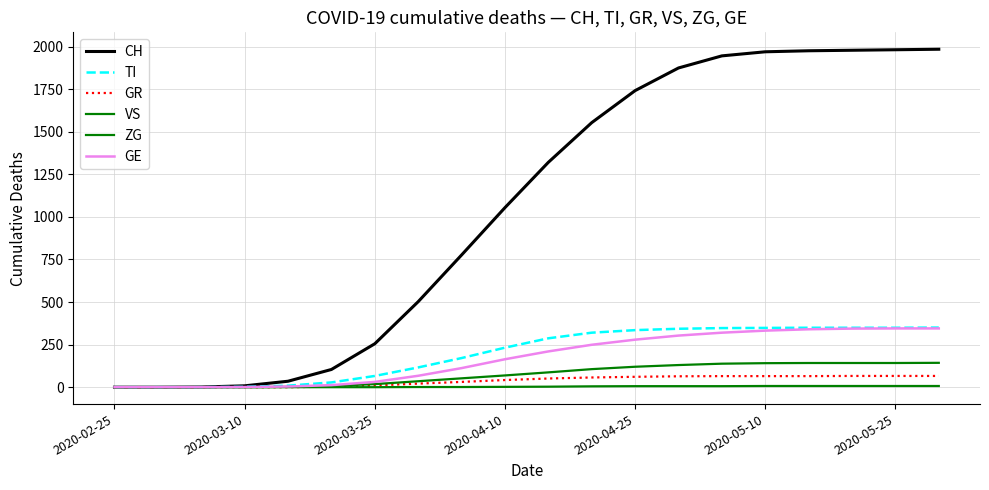

True or false: VS and GE intersect in this chart.

False